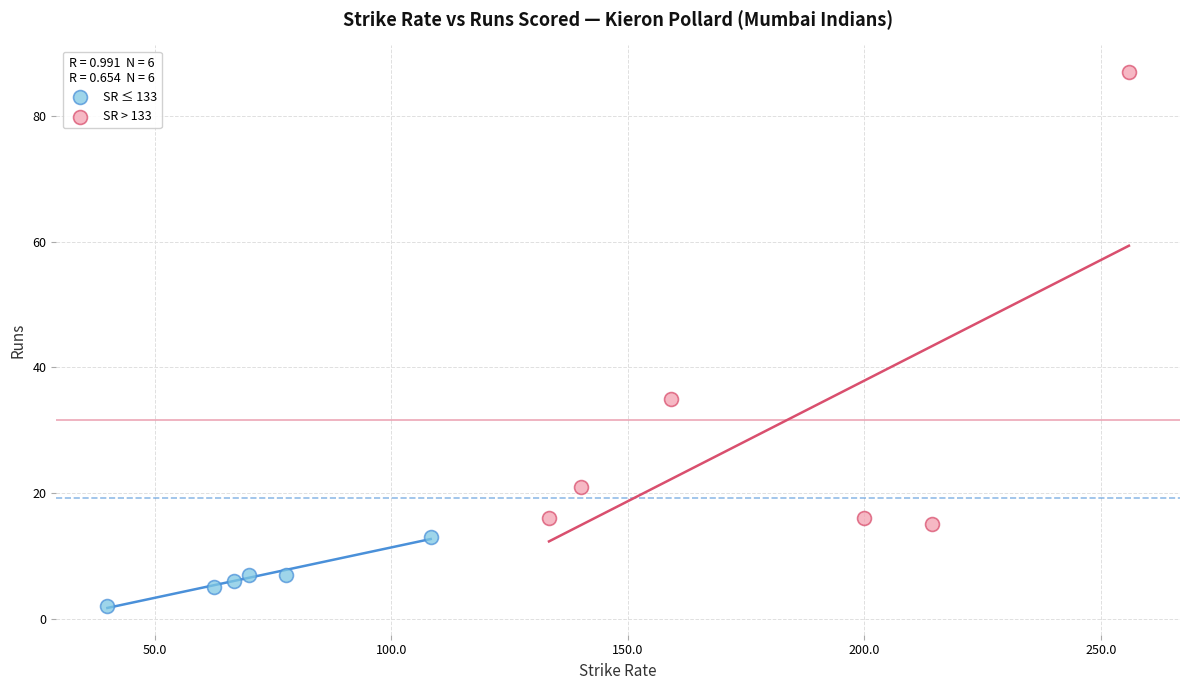

Which series contains the highest Y value?

SR > 133